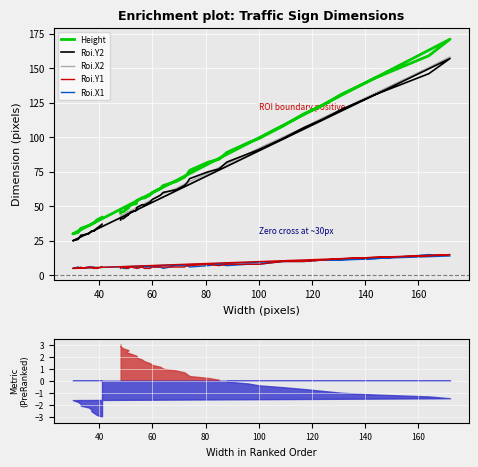

What is the difference between the maximum and minimum values in the Roi.Y2 series?

132